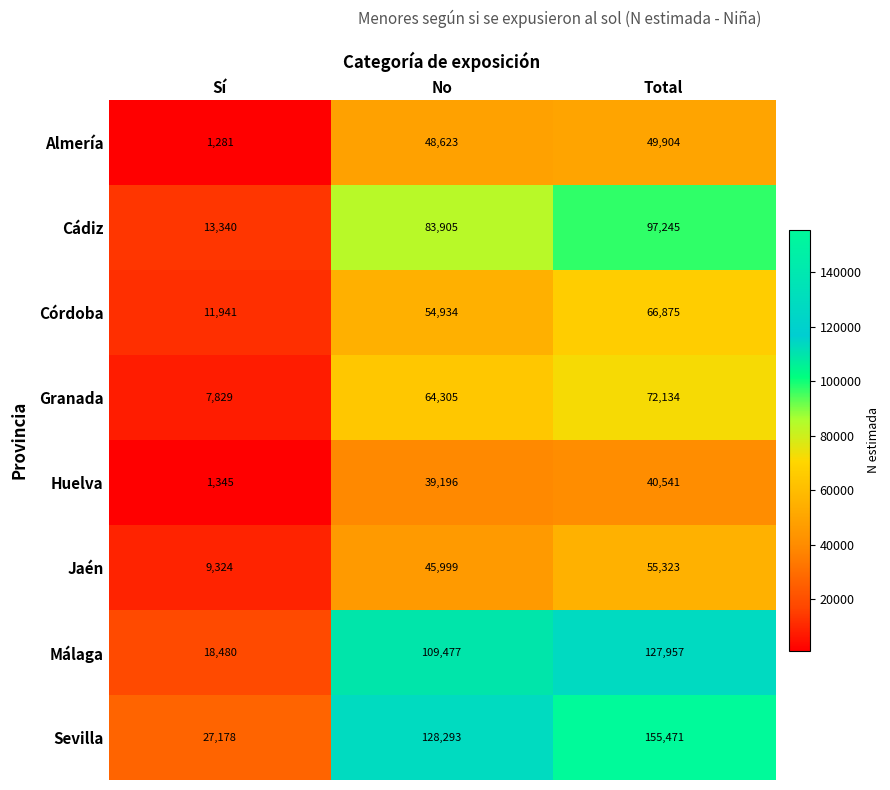

At which category is the sum across all series the highest?

Total